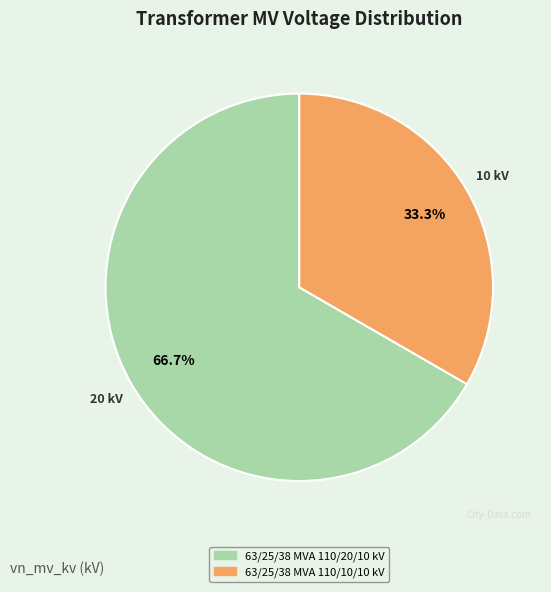

Which has a higher value, 63/25/38 MVA 110/20/10 kV or 63/25/38 MVA 110/10/10 kV?

63/25/38 MVA 110/20/10 kV